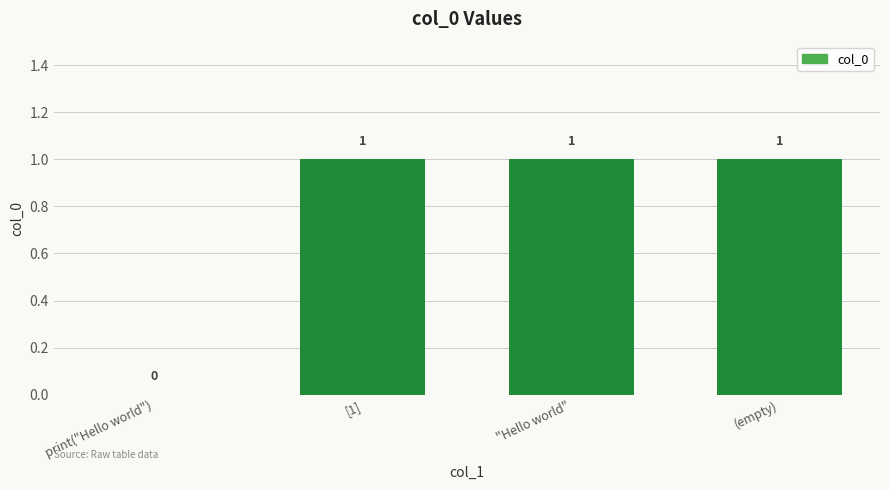

Is it true that the value at print("Hello world") is 1?

False